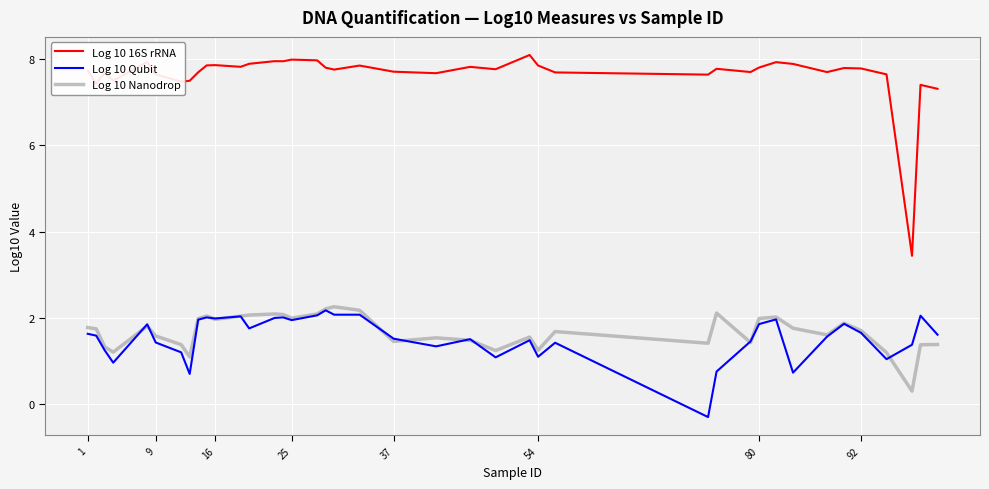

What is the minimum value shown in the chart?

-0.3